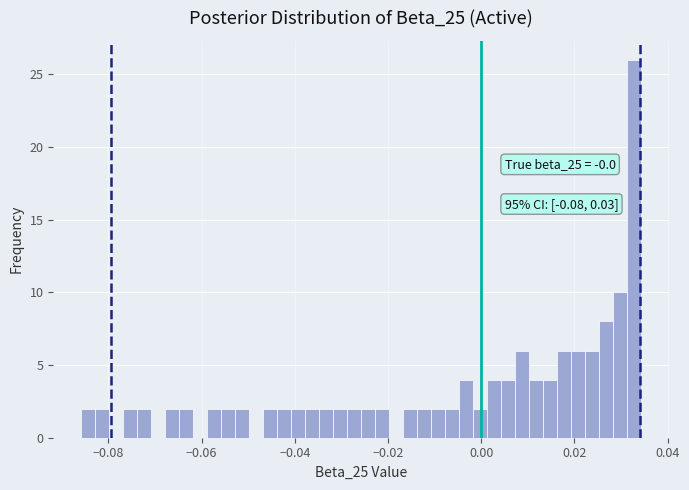

Read against the x-axis, roughly where is the centre of the tallest bar?

0.032